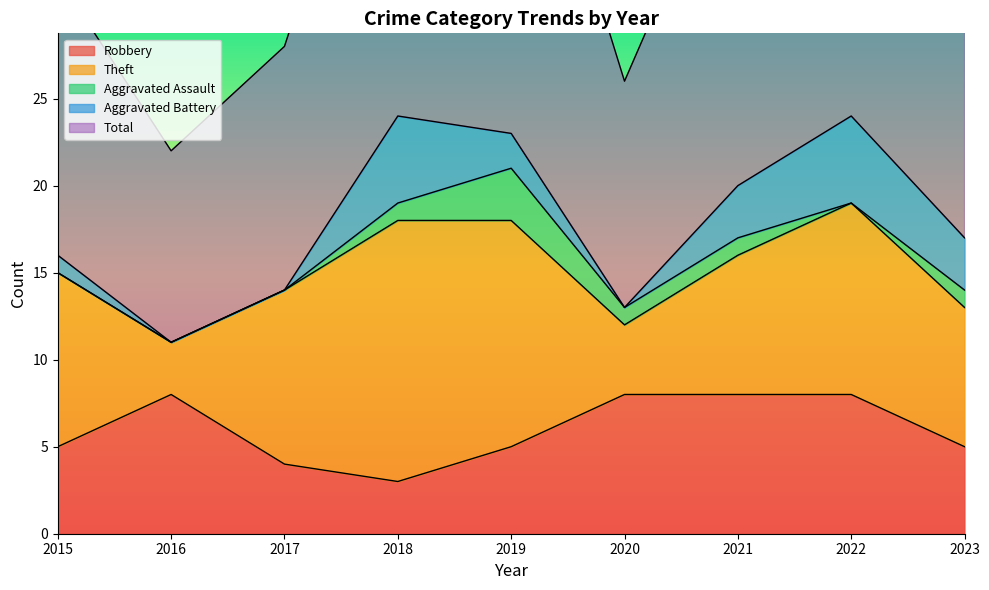

Where is Total nearest to the value 18?

2023